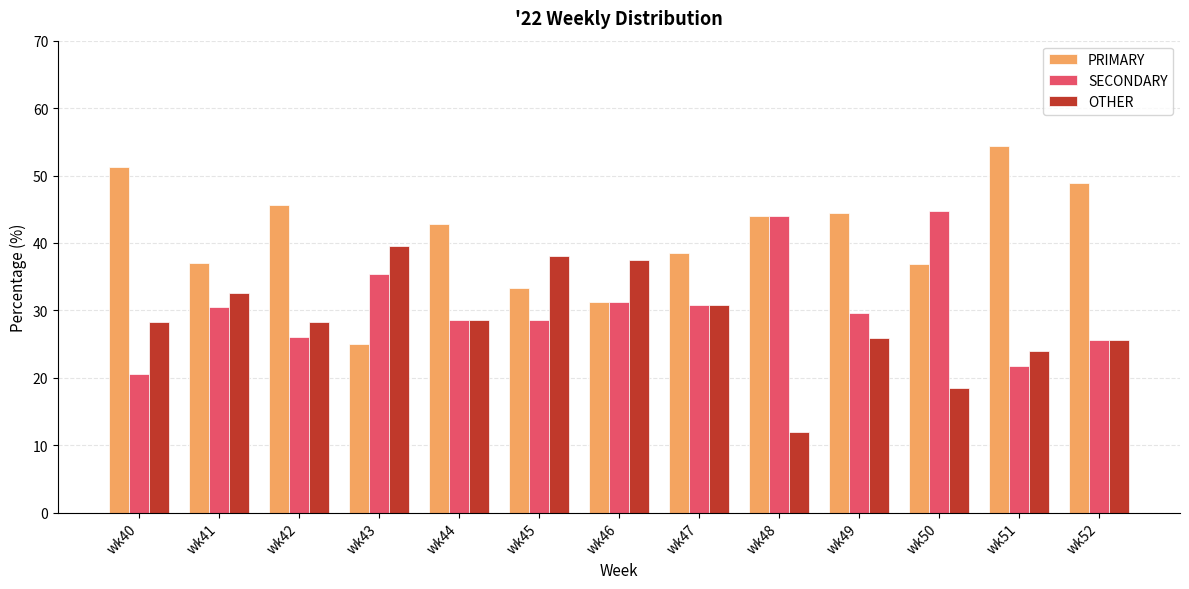

What are all the series names shown in the legend?

PRIMARY, SECONDARY, OTHER